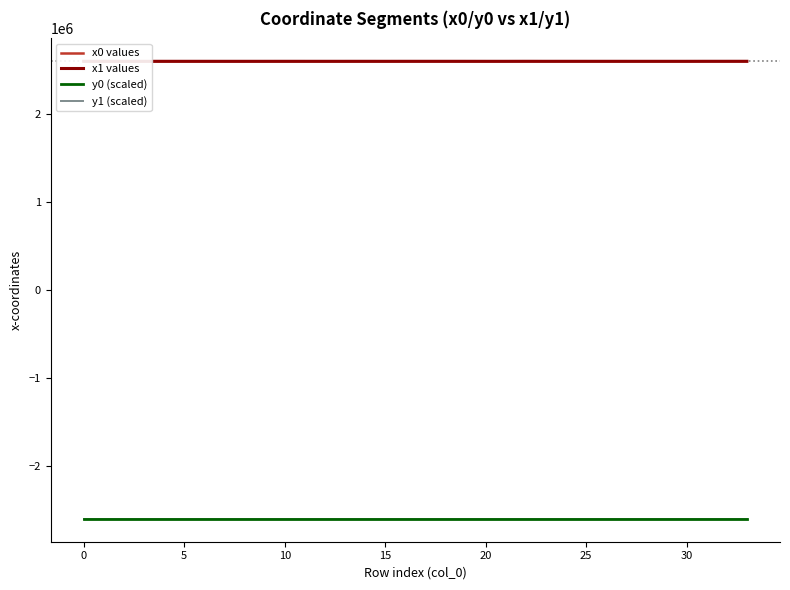

At which category does the chart reach its peak across all series?

33